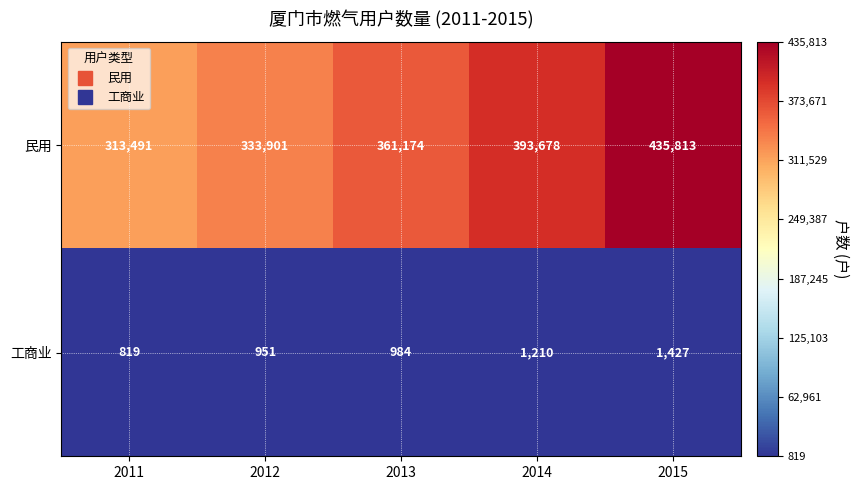

Which series has the largest range (max minus min)?

民用